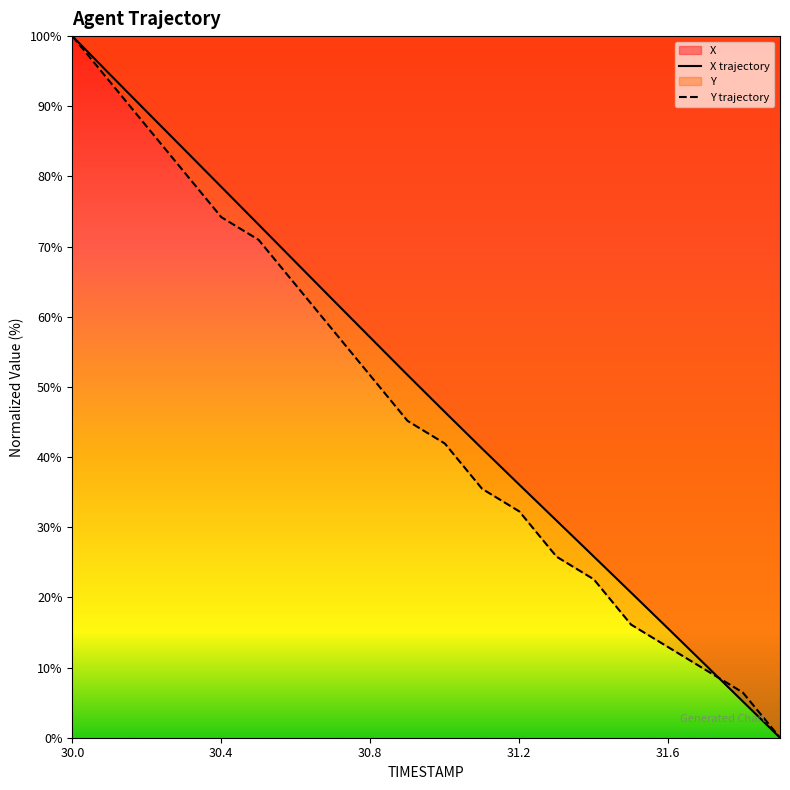

True or false: Y has a value of 71.0 at 30.5.

True